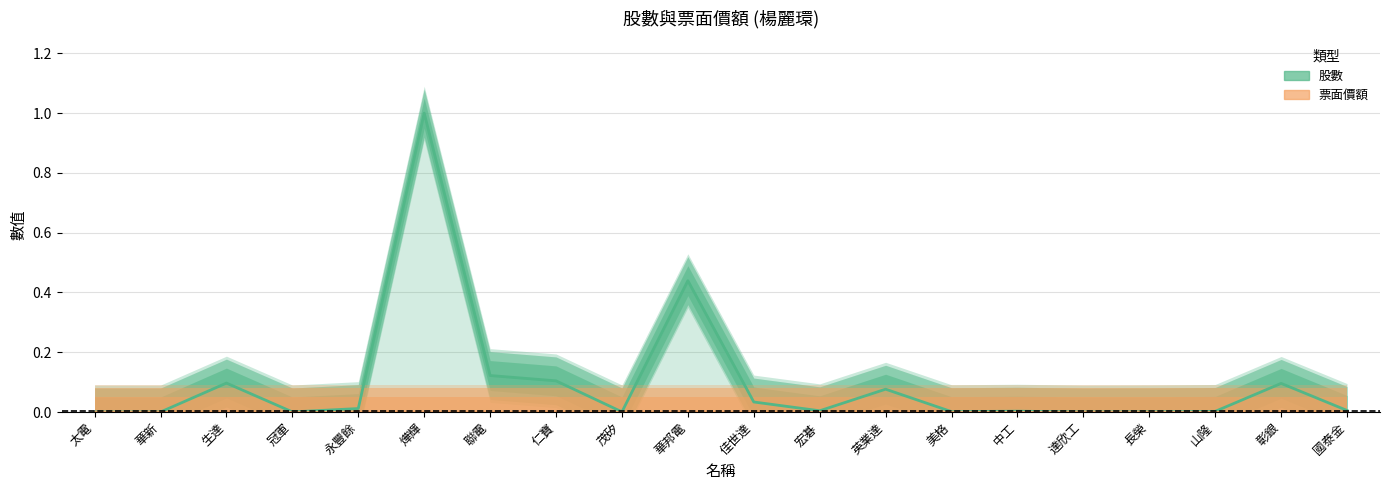

What are all the series names shown in the legend?

股數, 票面價額